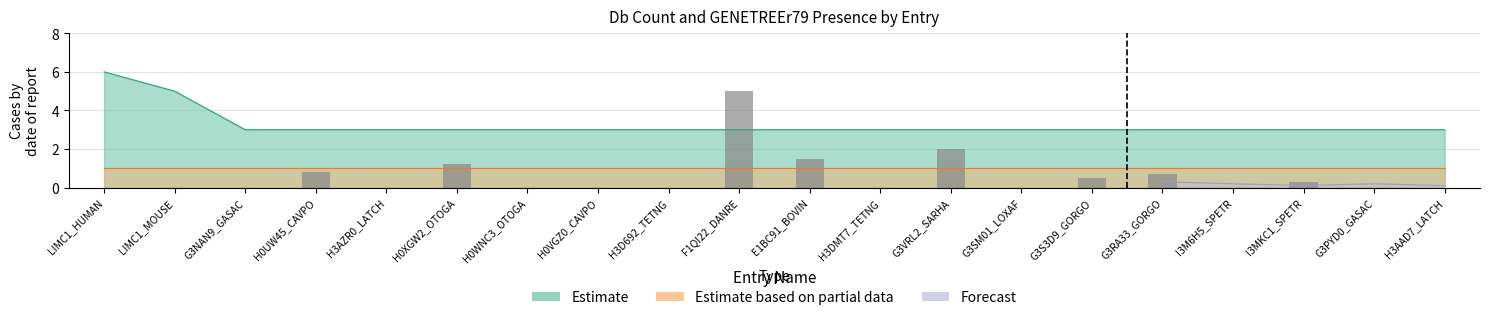

What position from the left is H3AZR0_LATCH?

5